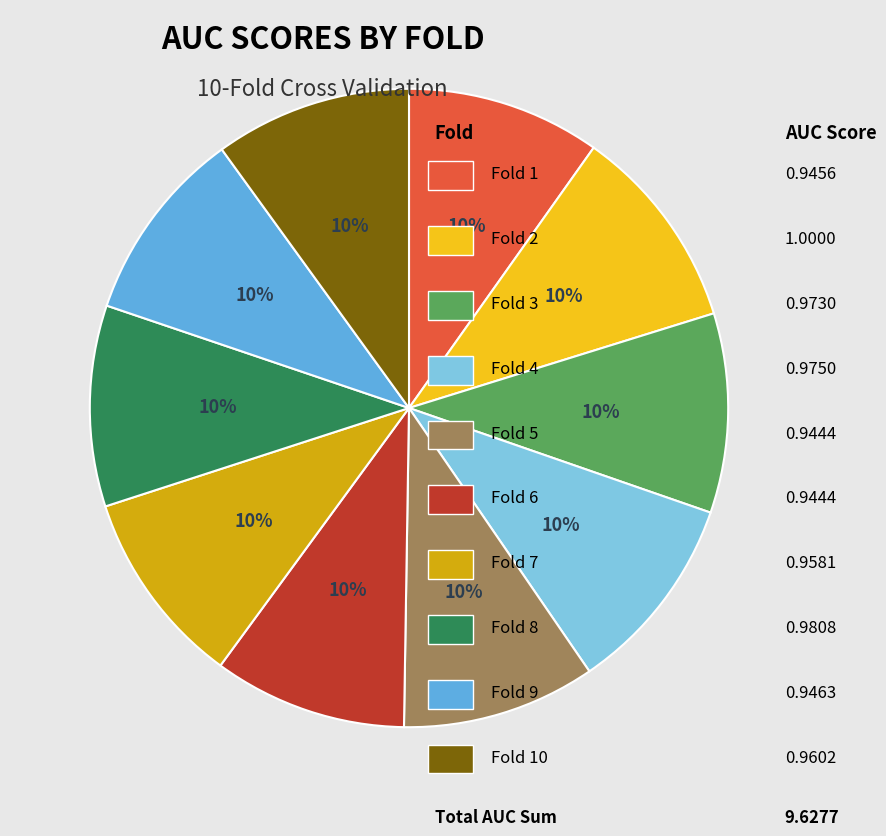

To the nearest percent, what is the average slice percentage?

10%